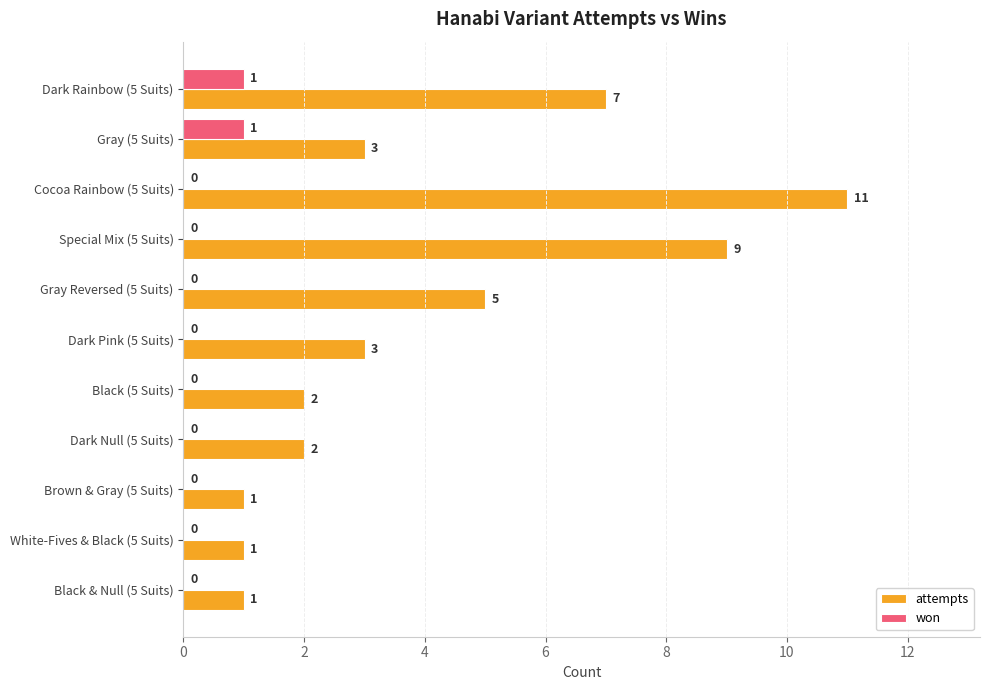

At which category does the chart reach its peak across all series?

Cocoa Rainbow (5 Suits)